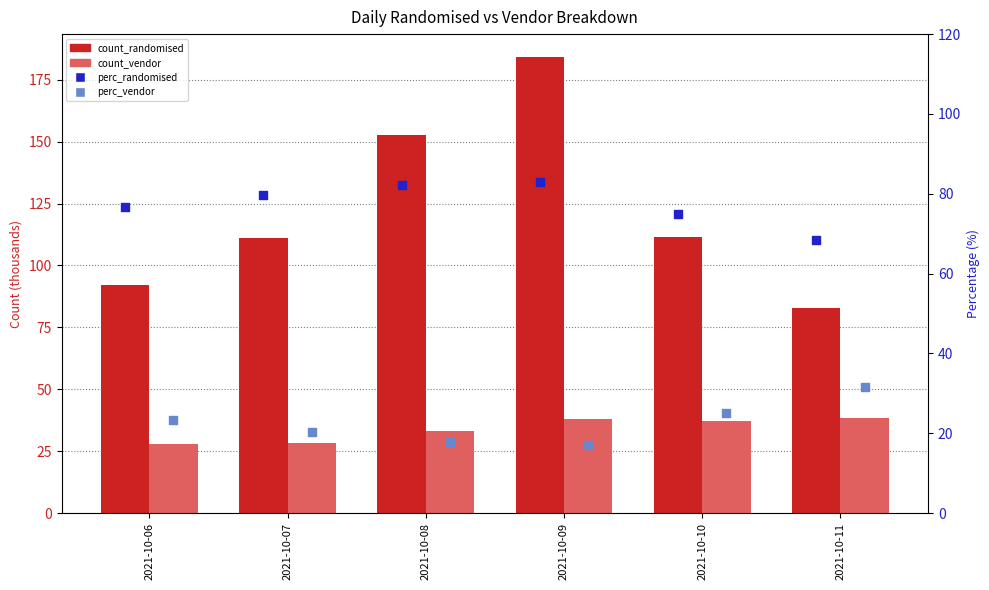

What are all the series names shown in the legend?

count_randomised, count_vendor, perc_randomised, perc_vendor